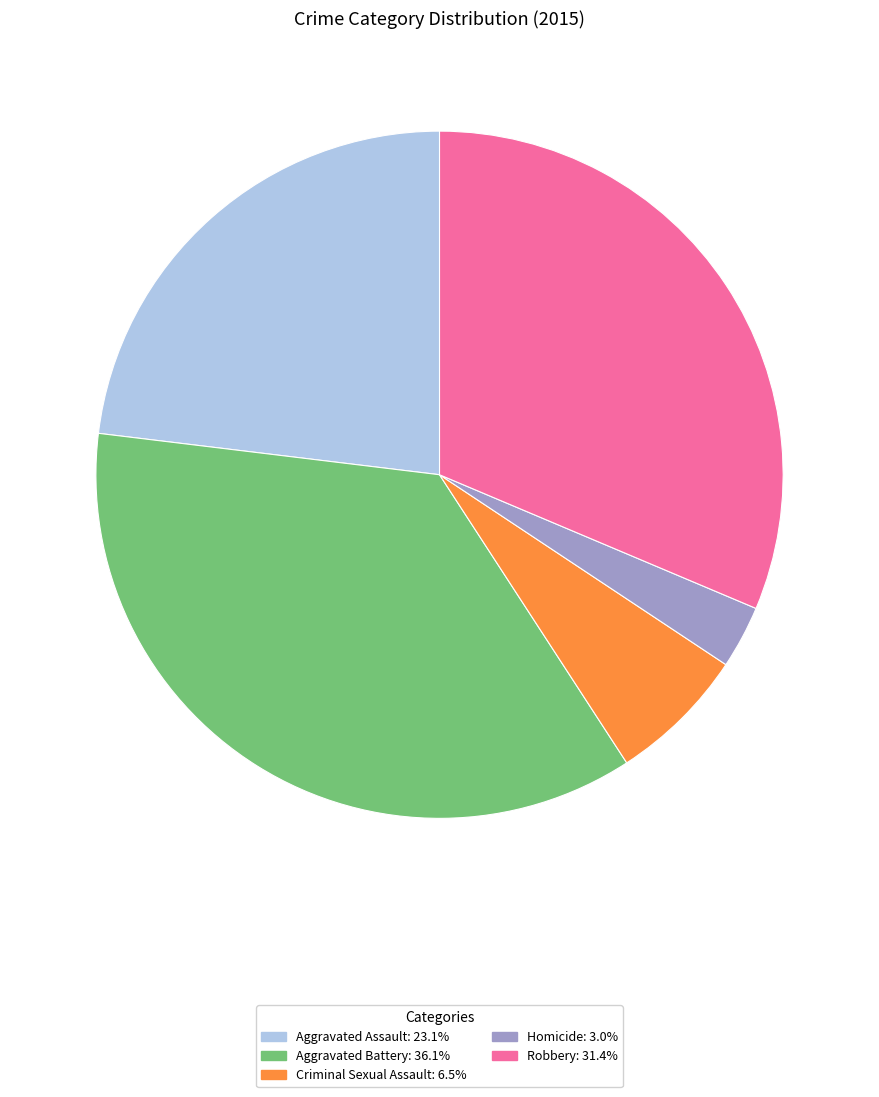

Is the sum of Robbery and Aggravated Battery greater than half?

Yes